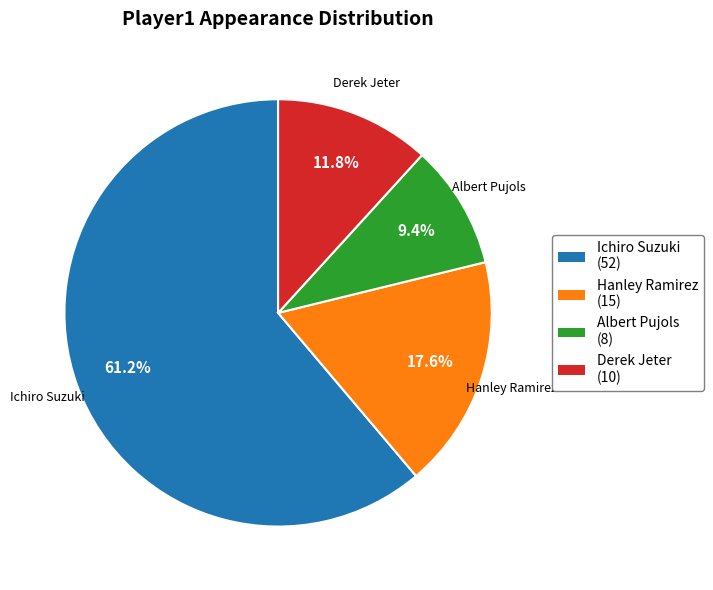

How many segments does this pie chart have?

4